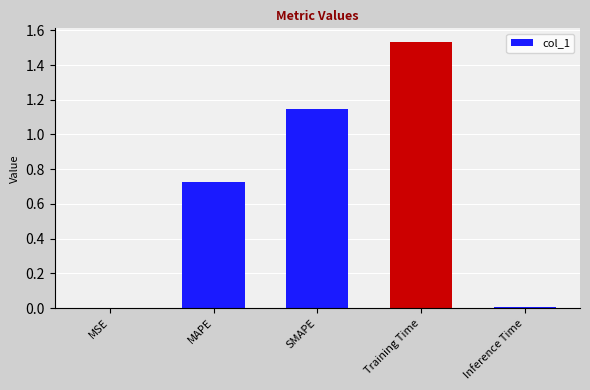

The value at MSE is 0.0. True or false?

True